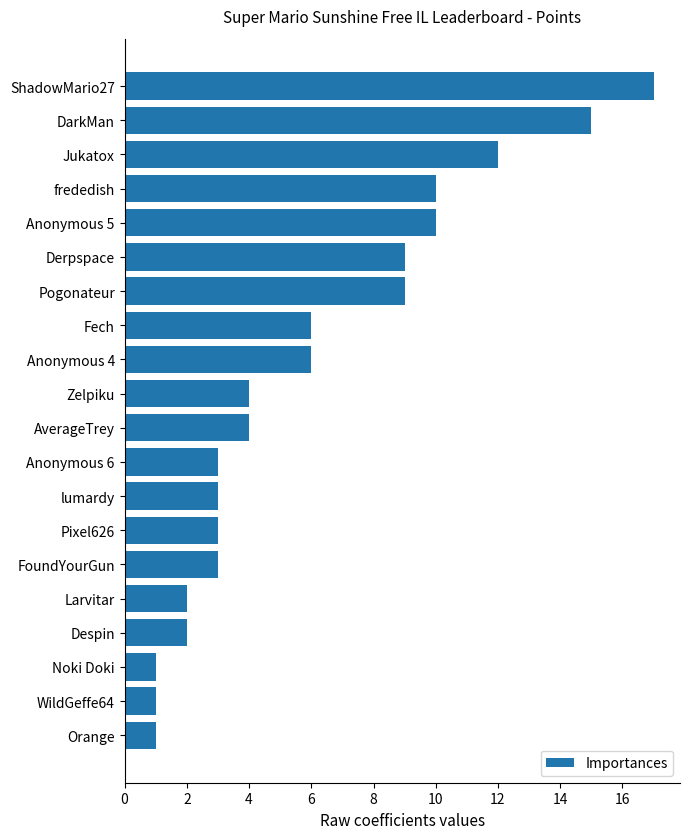

What is the value of the 8th bar from the top?

6